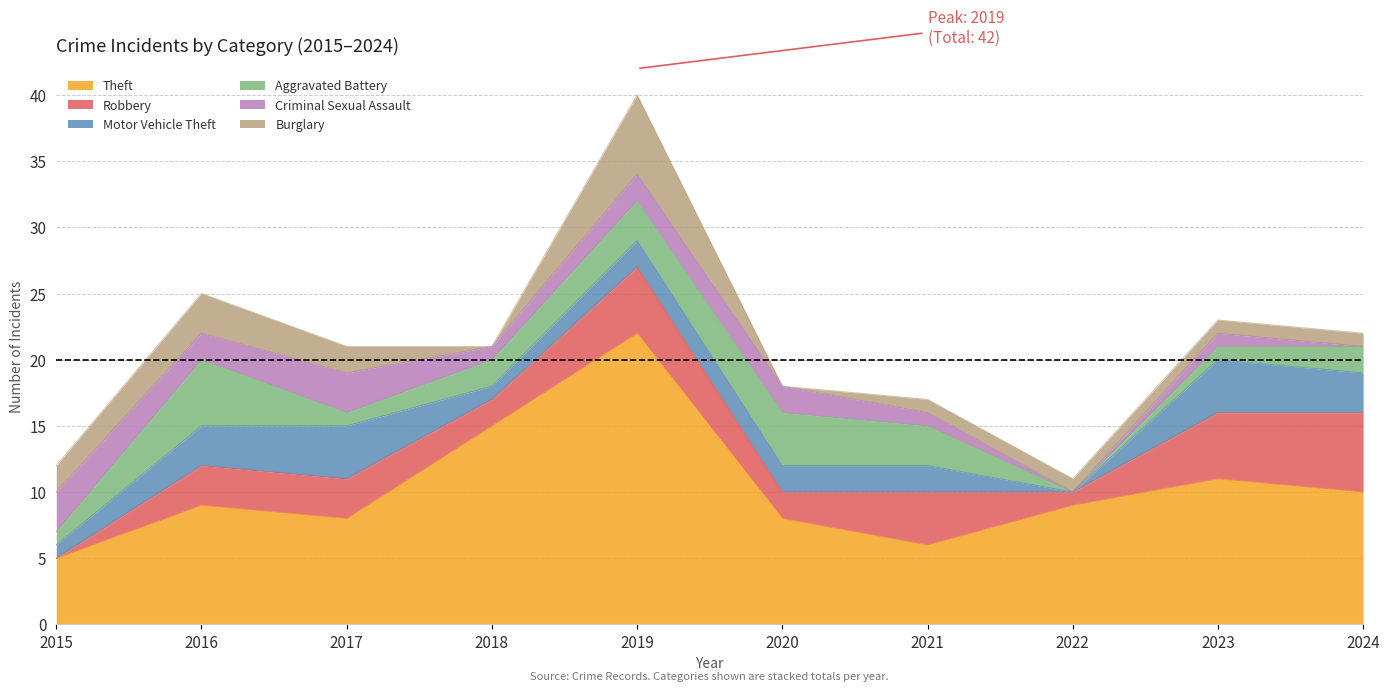

List the labels in order of Motor Vehicle Theft value, smallest first.

2022, 2015, 2018, 2019, 2020, 2021, 2016, 2024, 2017, 2023